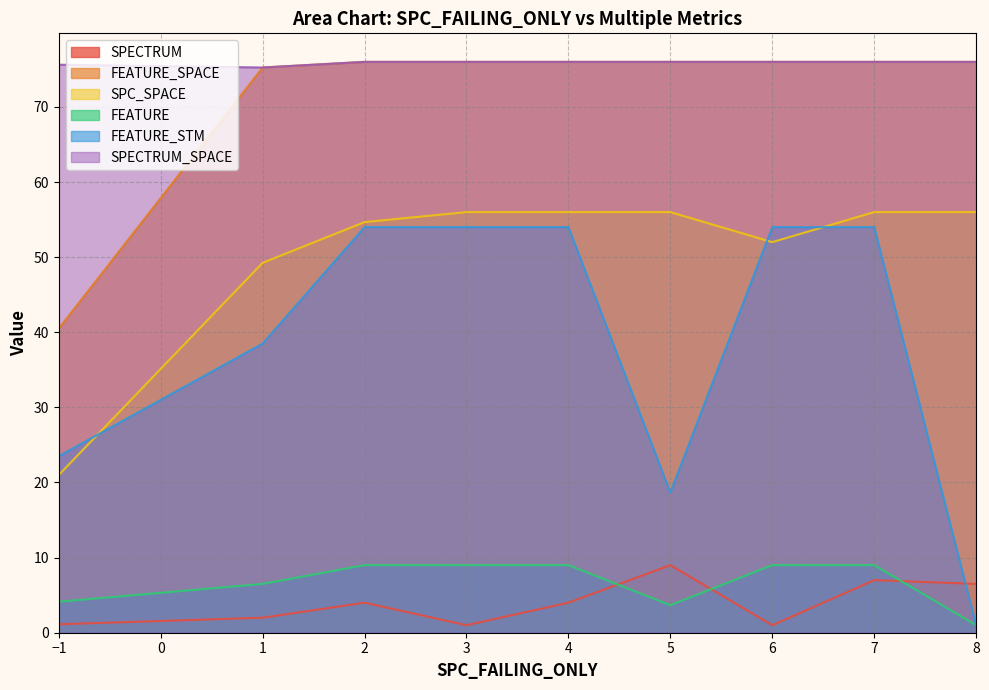

True or false: FEATURE_STM and SPECTRUM_SPACE intersect in this chart.

False